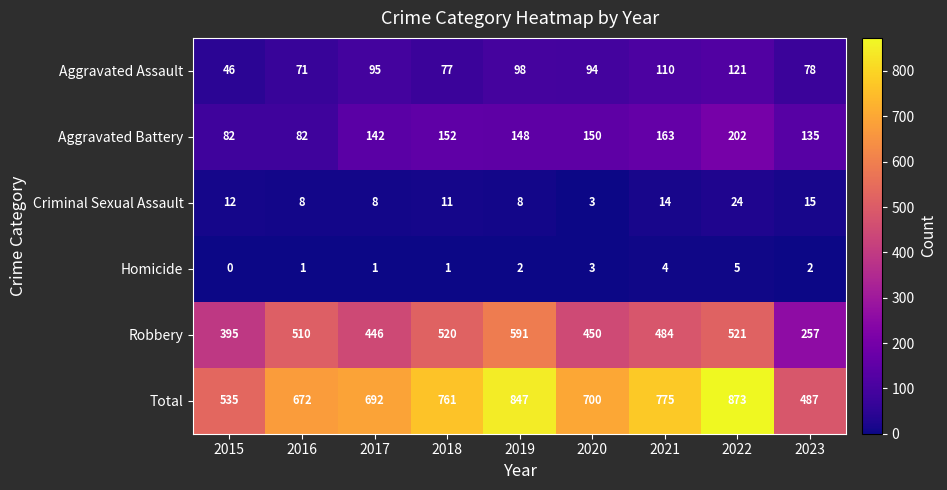

At how many categories does at least one series exceed 220?

9